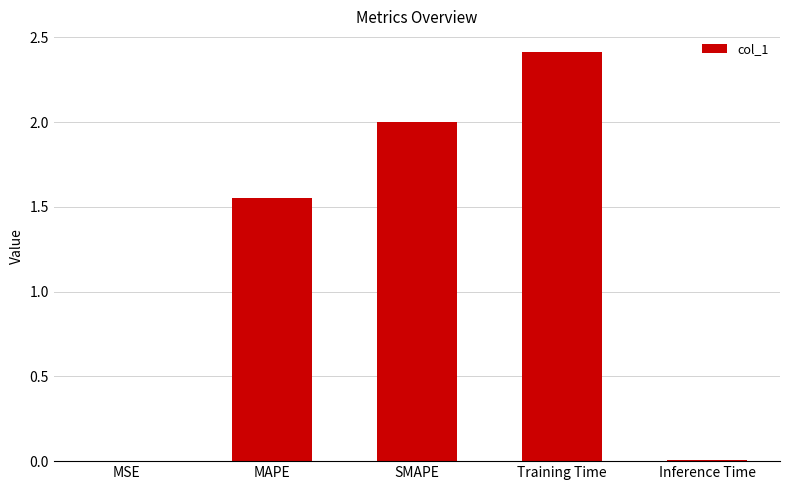

The value at Training Time is 1.1. True or false?

False